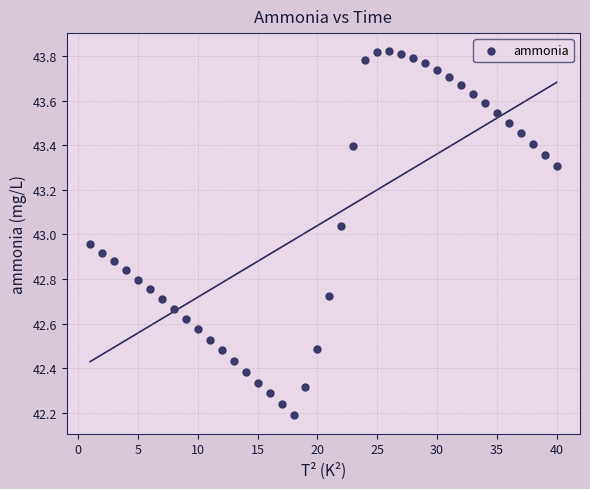

What is the range of Y values (max minus min)?

1.6